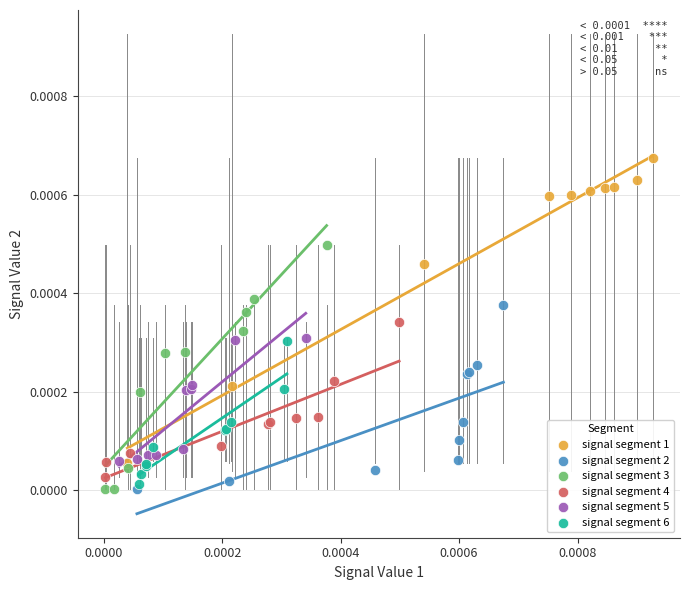

Which series reaches the maximum Y coordinate?

signal segment 1